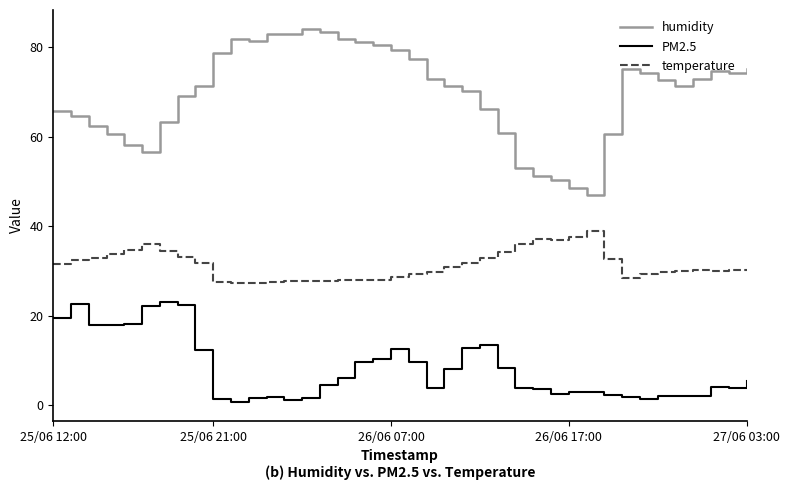

Which series has the largest range (max minus min)?

humidity